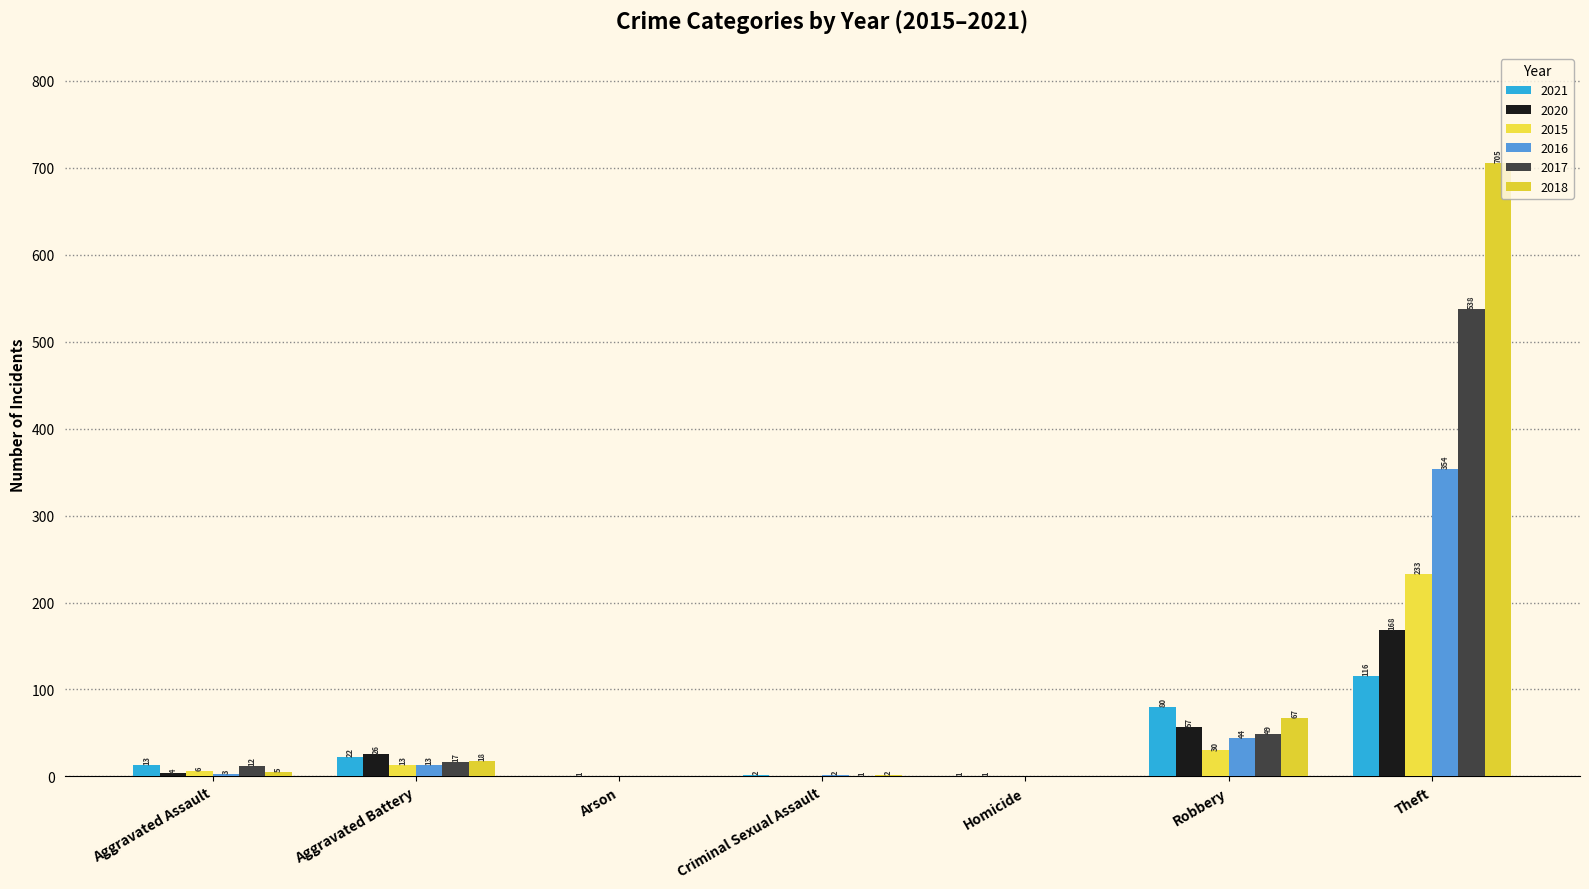

What is the average value of the 2020 series?

37